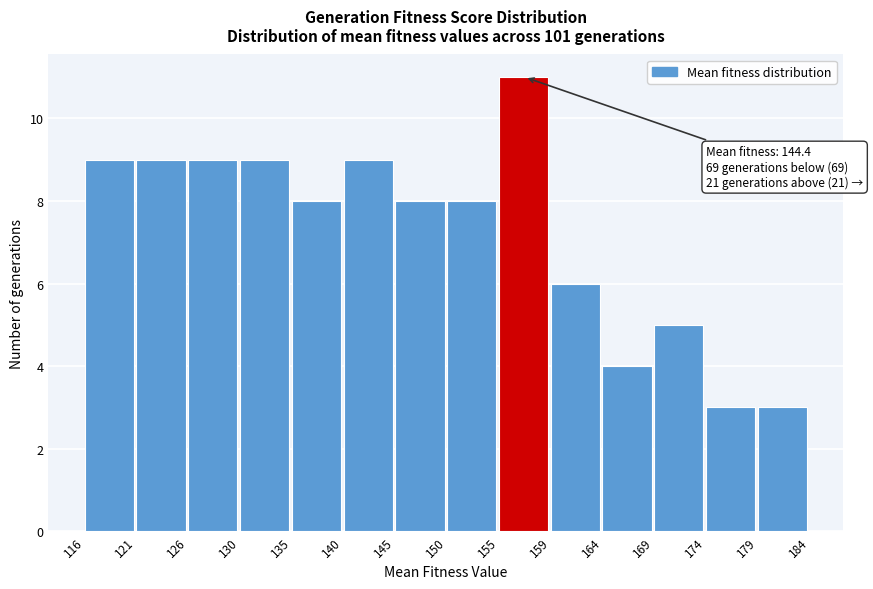

Over which range of the x-axis is the bar tallest?

155 to 159